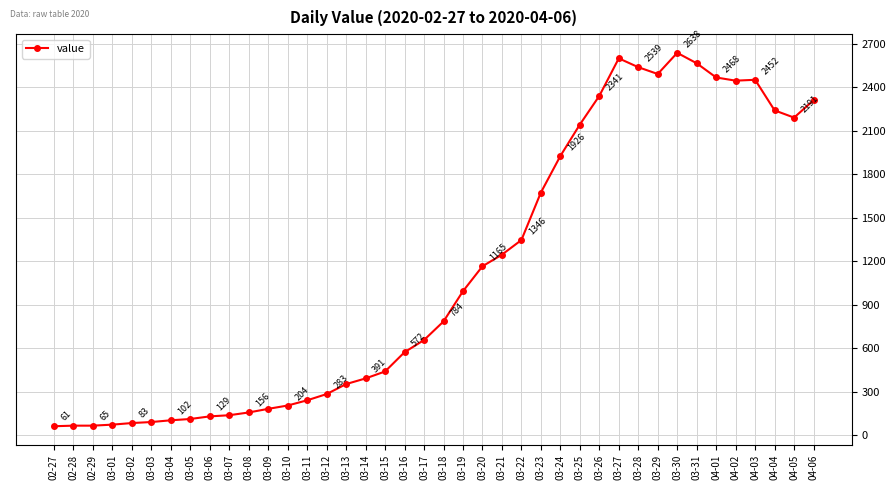

What value does the data have at 04-03, to the nearest 100?

2500